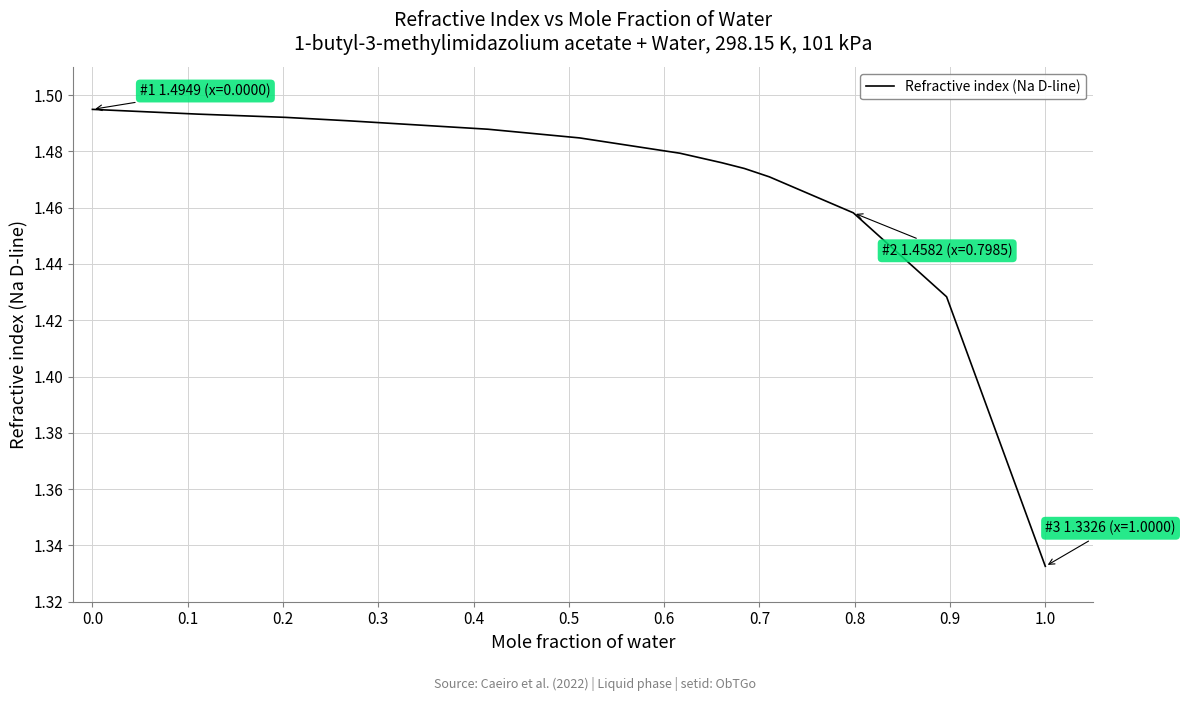

How many categories are shown in the chart?

13